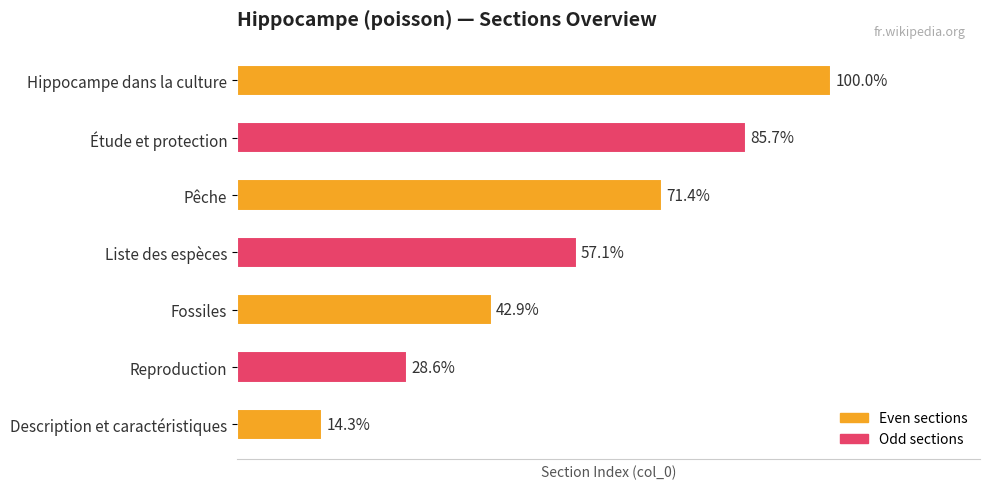

Between Description et caractéristiques and Liste des espèces, which is larger?

Liste des espèces